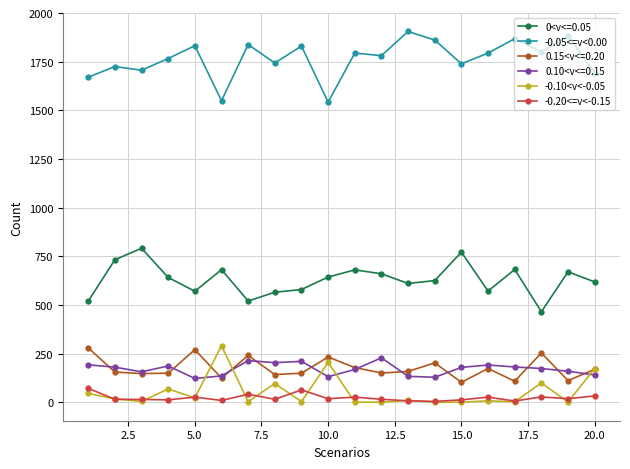

What is the greatest value displayed?

1905